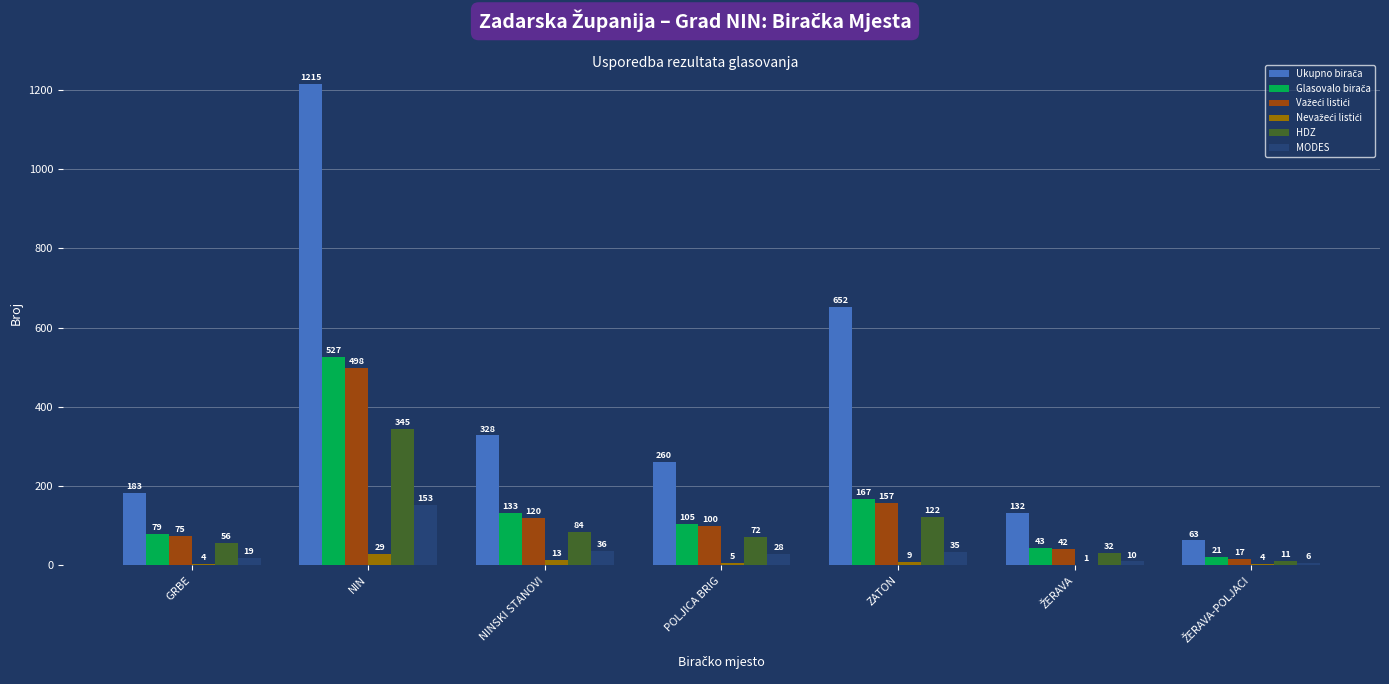

What is the total value across all series at ZATON?

1142